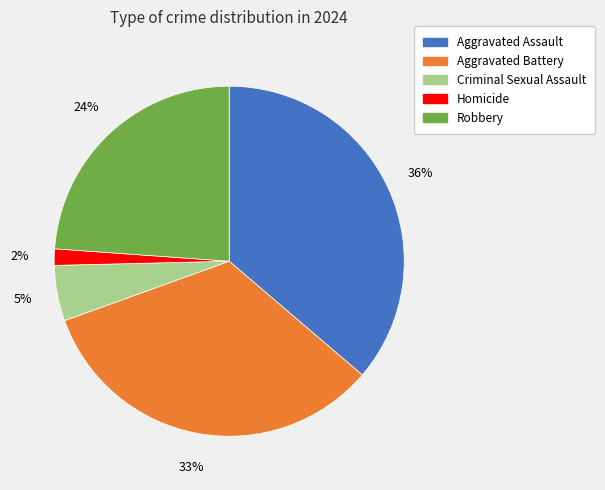

True or false: Robbery accounts for 24% of the total.

True